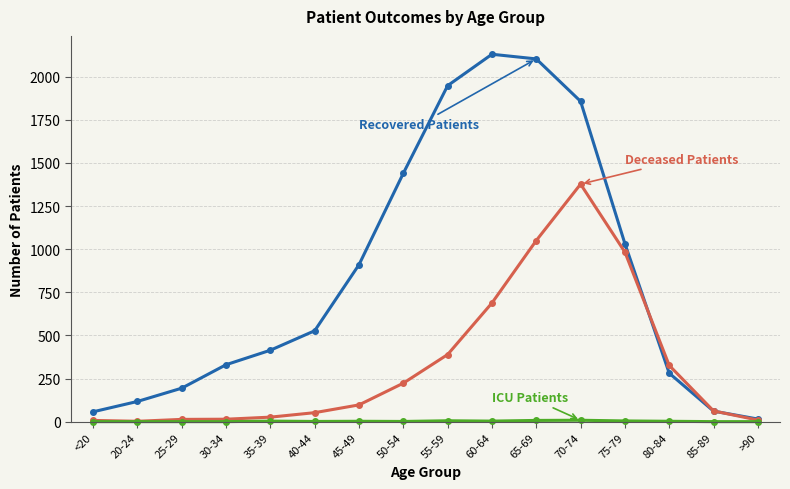

What is the maximum value shown in the chart?

2130